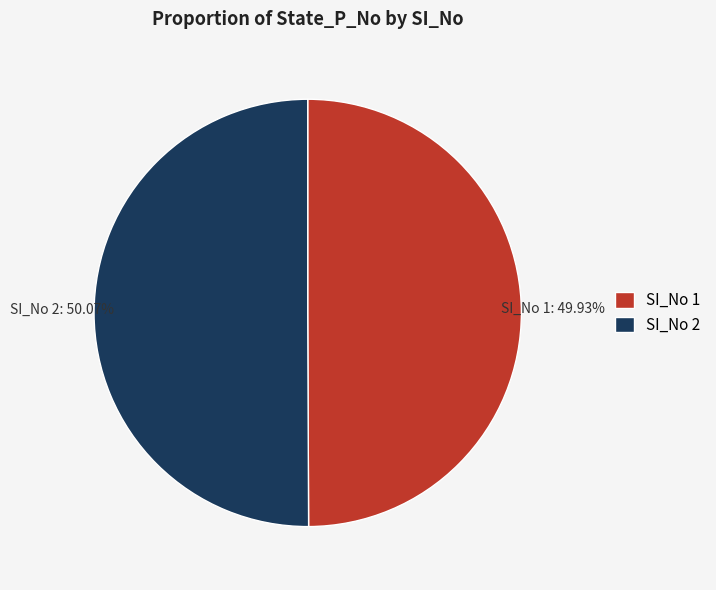

Does any single category account for the majority?

Yes